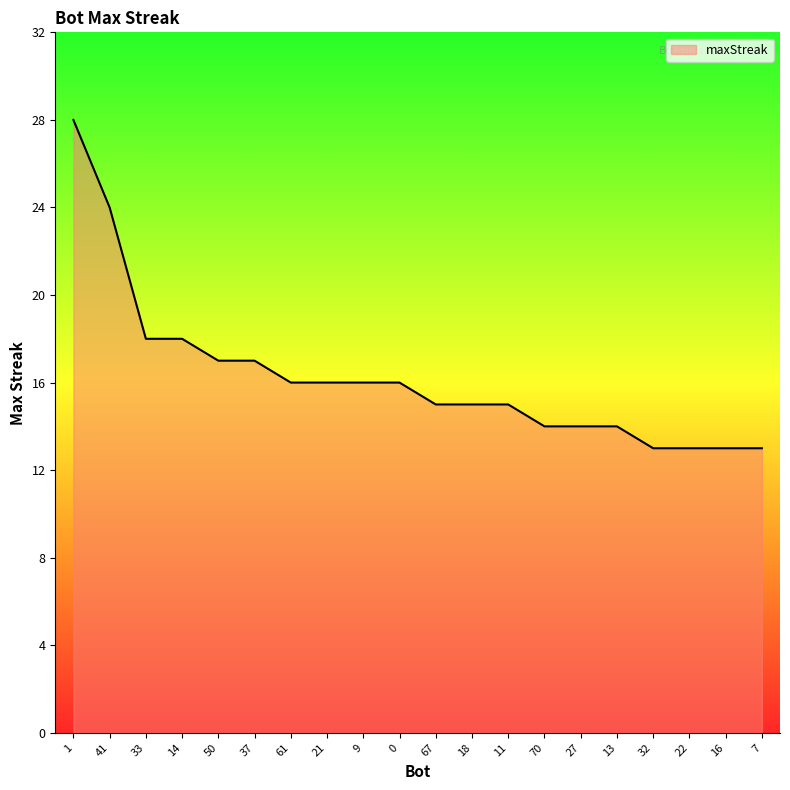

The value at 67 is 22. True or false?

False